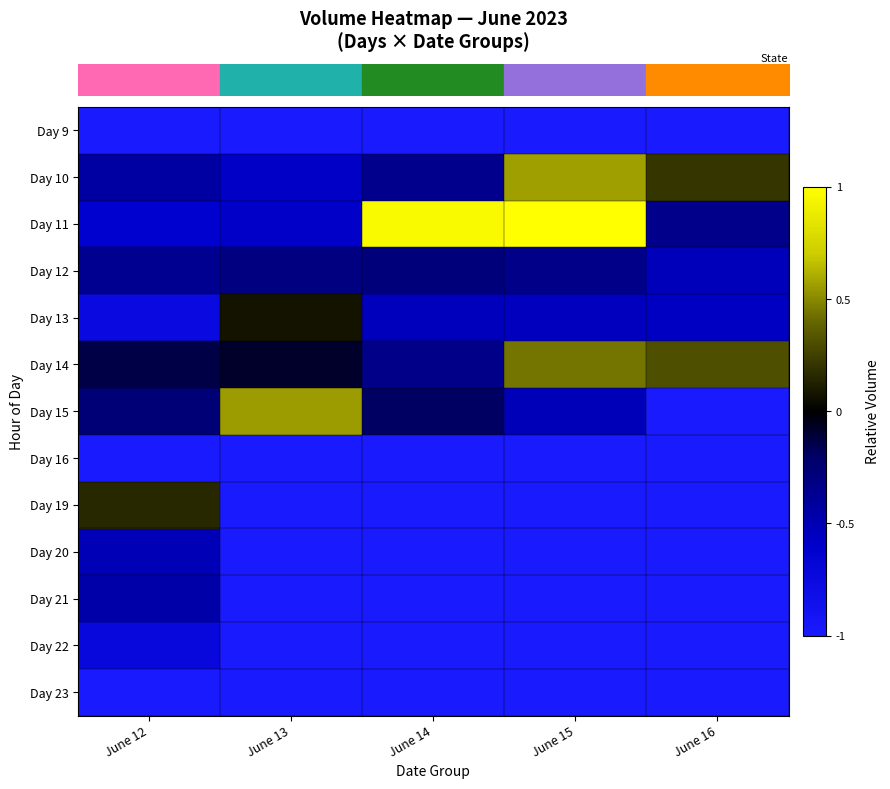

Reading right to left, what are all the values shown in this chart?

row_0: -1.0	-1.0	-1.0	-1.0	-1.0
row_1: 0.2	0.6	-0.3	-0.6	-0.4
row_2: -0.3	1.0	1.0	-0.6	-0.6
row_3: -0.5	-0.3	-0.3	-0.3	-0.4
row_4: -0.6	-0.5	-0.5	0.1	-0.8
row_5: 0.3	0.4	-0.3	-0.1	-0.1
row_6: -1.0	-0.5	-0.2	0.6	-0.3
row_7: -1.0	-1.0	-1.0	-1.0	-1.0
row_8: -1.0	-1.0	-1.0	-1.0	0.2
row_9: -1.0	-1.0	-1.0	-1.0	-0.5
row_10: -1.0	-1.0	-1.0	-1.0	-0.5
row_11: -1.0	-1.0	-1.0	-1.0	-0.7
row_12: -1.0	-1.0	-1.0	-1.0	-1.0